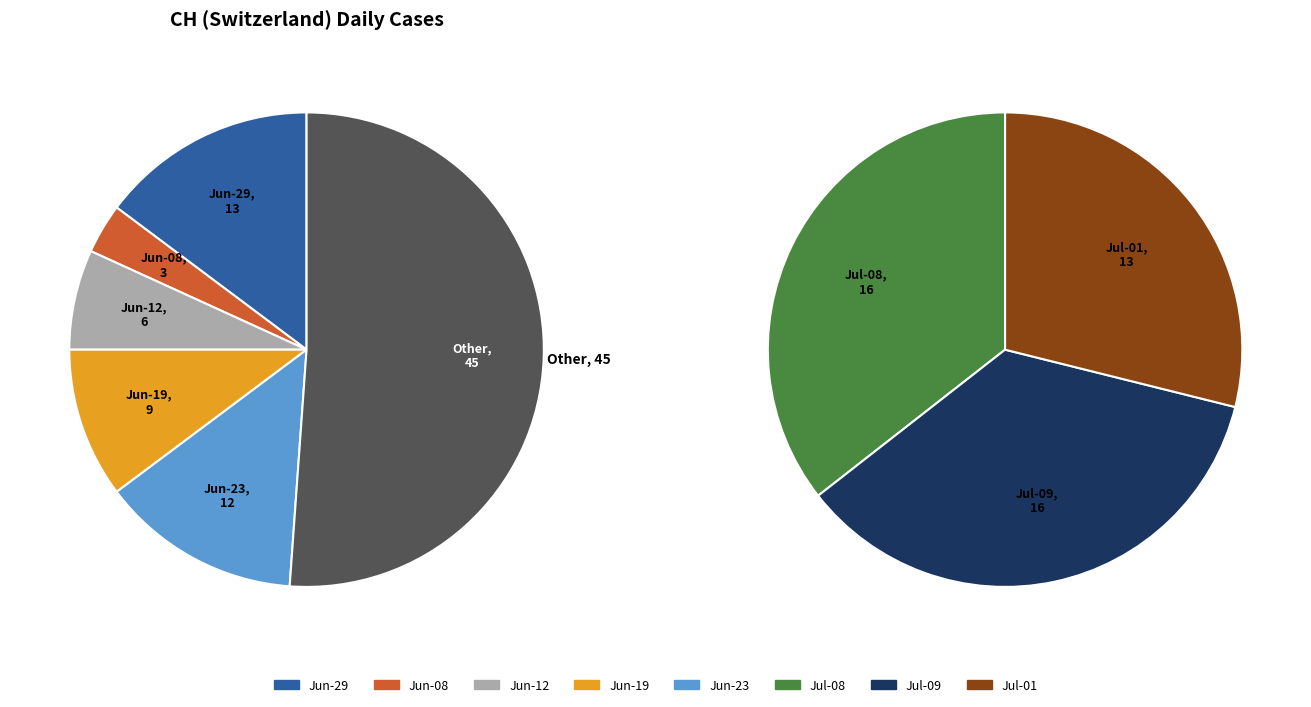

What is the change in value from 2020-06-08 to 2020-07-09?

+13